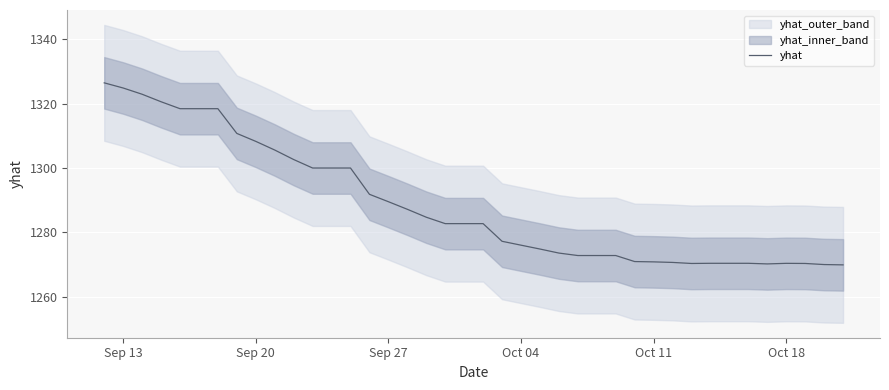

How many lines are shown in the chart?

1